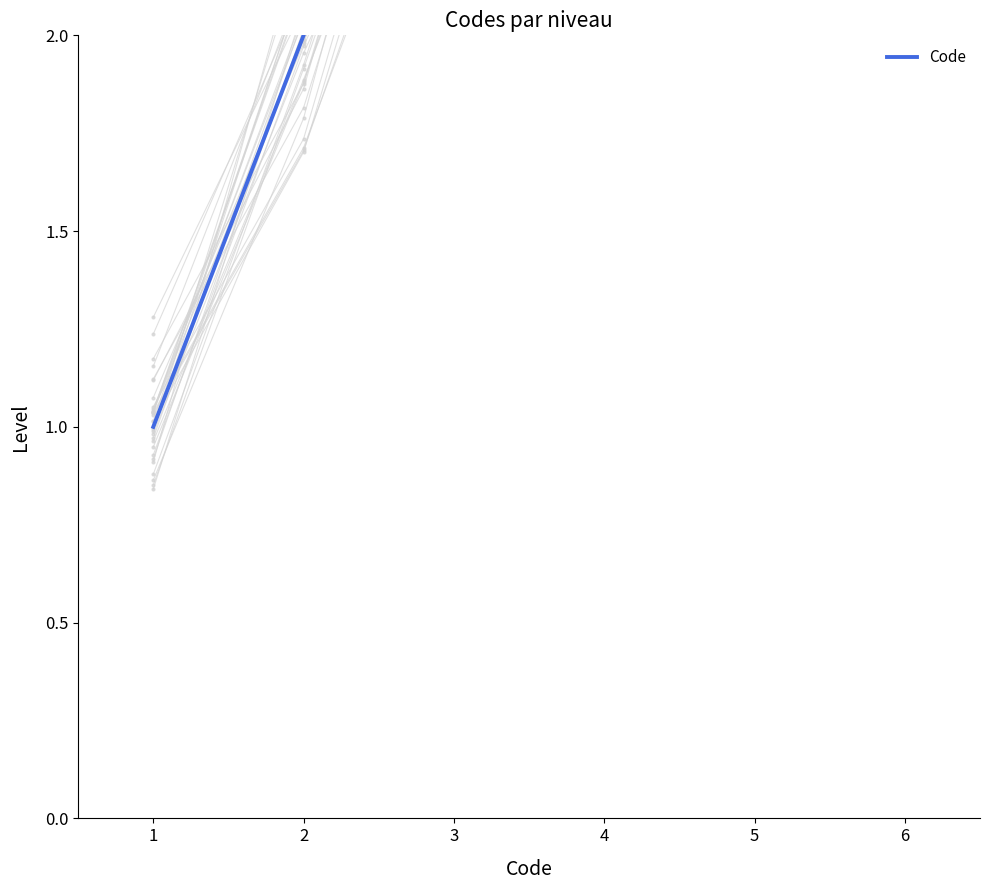

What is the minimum value shown in the chart?

1